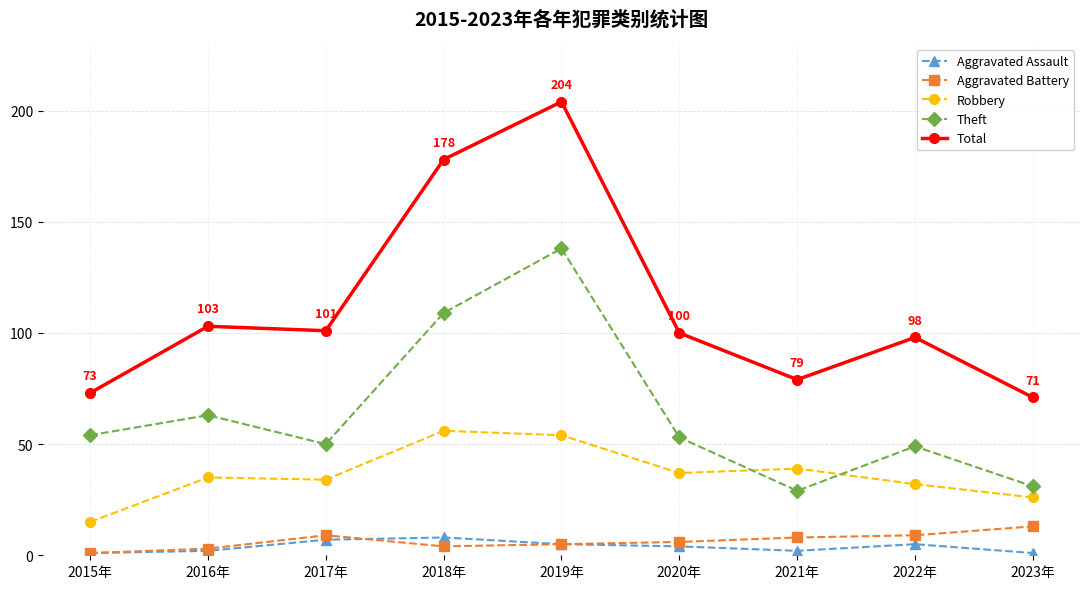

What is the maximum value shown in the chart?

204